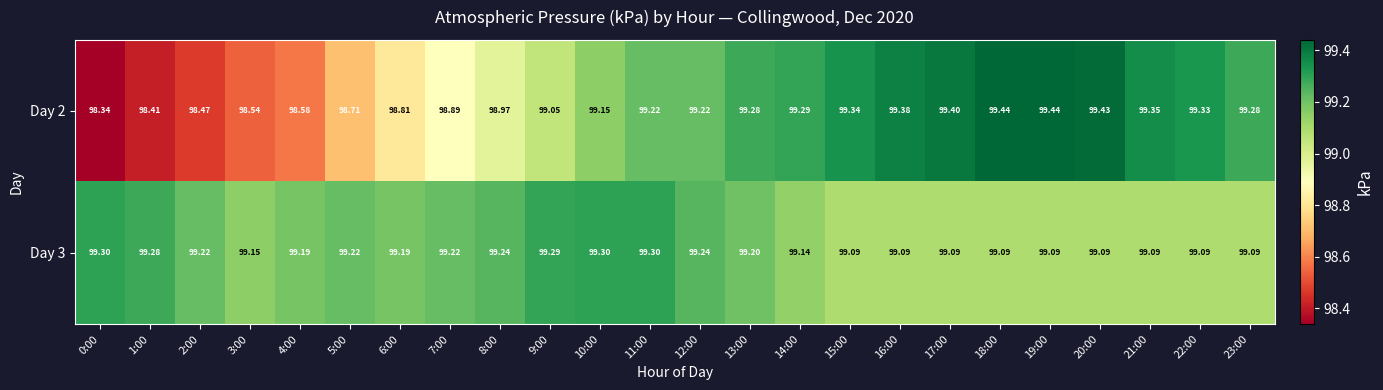

Rank the series by their maximum value, from highest to lowest.

Day 2, Day 3